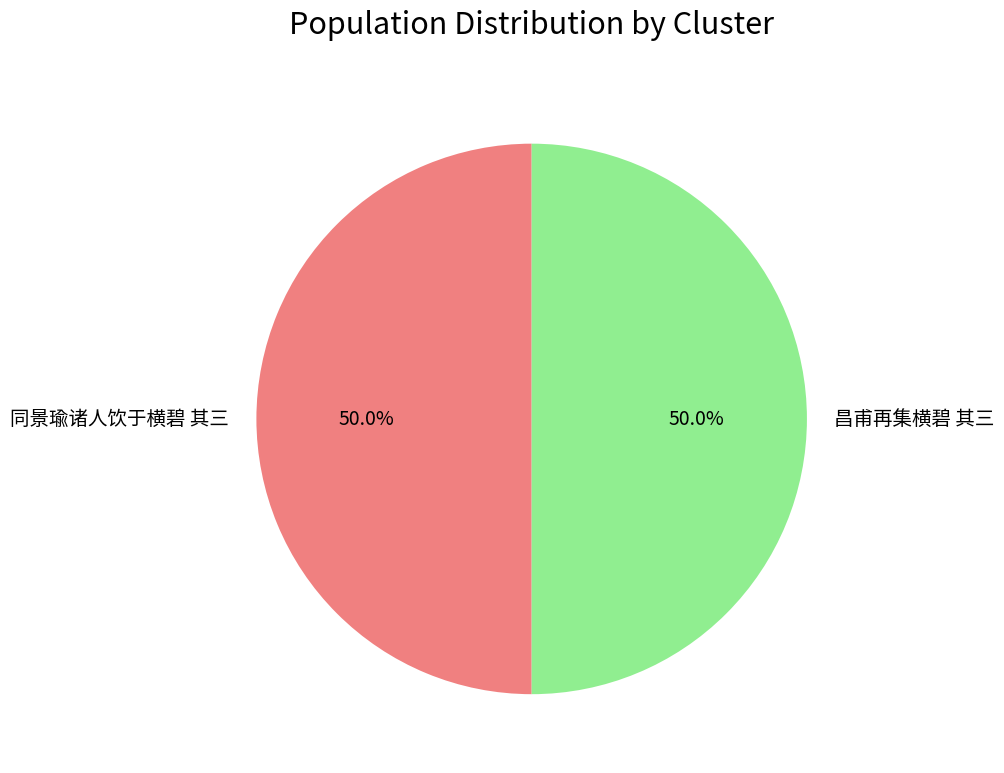

What is the total percentage of 同景瑜诸人饮于横碧 其三 and 昌甫再集横碧 其三?

100.0%